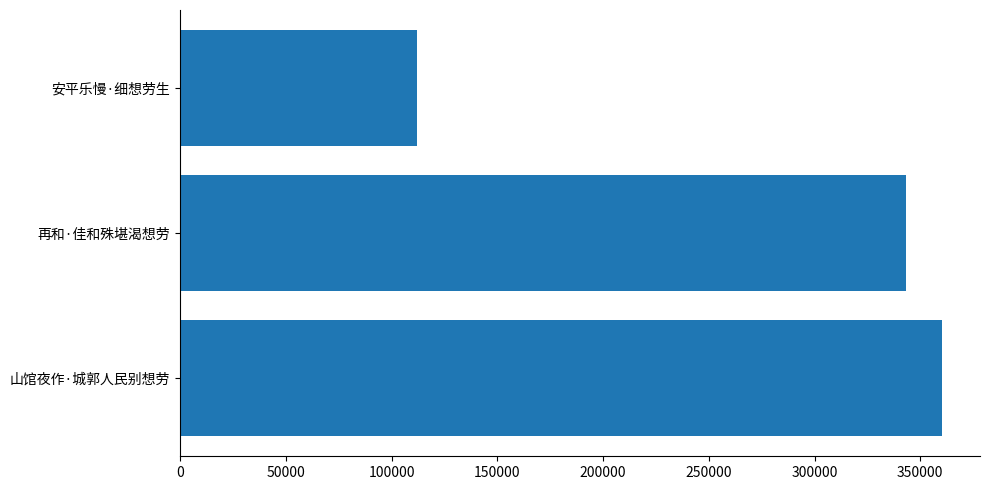

Between 再和·佳和殊堪渴想劳 and 安平乐慢·细想劳生, which is larger?

再和·佳和殊堪渴想劳